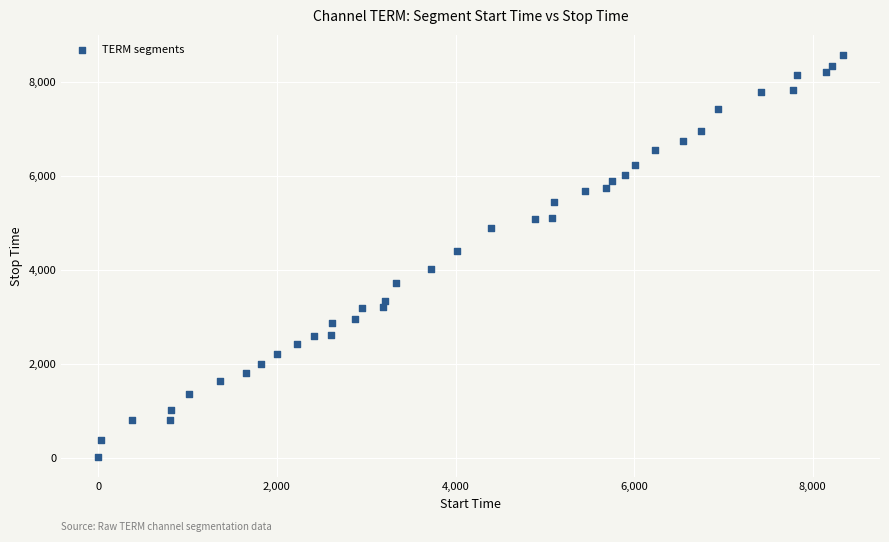

What is the range of Y values (max minus min)?

8542